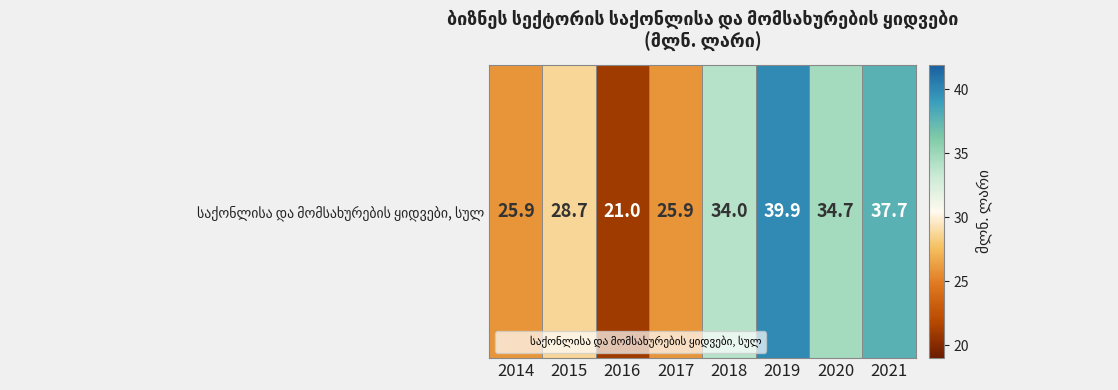

Between 2018 and 2016, which is larger?

2018